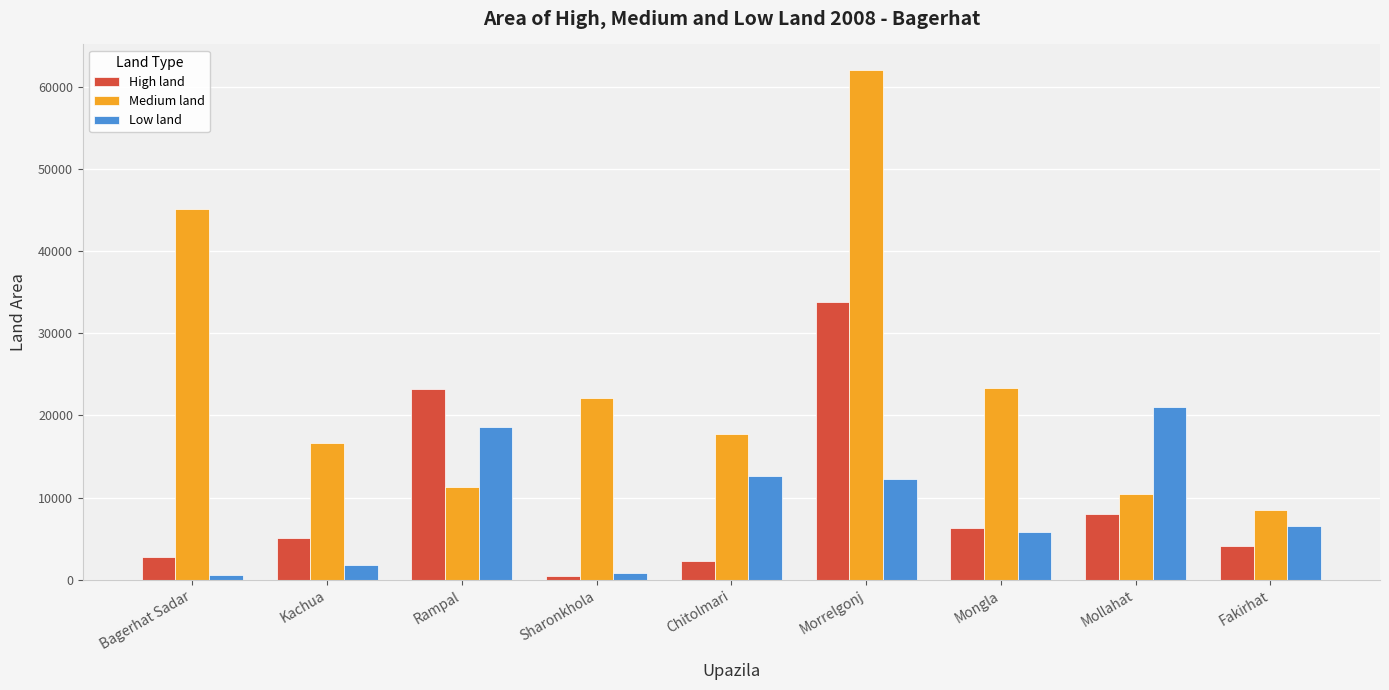

What is the sum of all Low land values?

80144